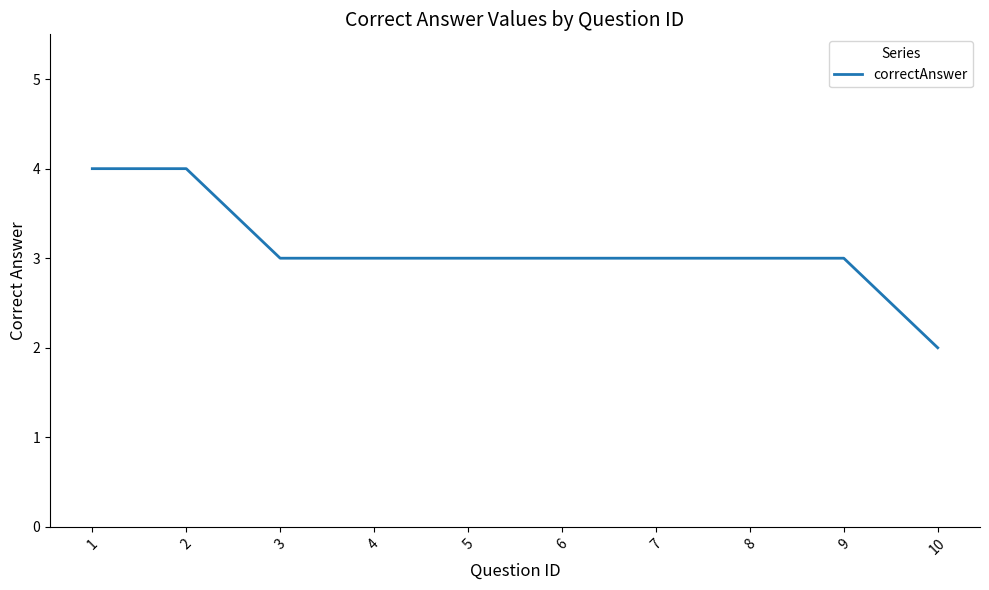

What is the ratio of the value at 3 to the value at 6?

1.0